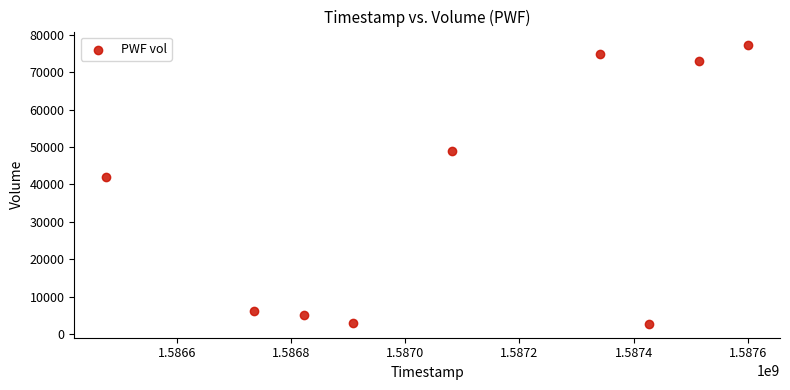

What is the range of Y values (max minus min)?

74500